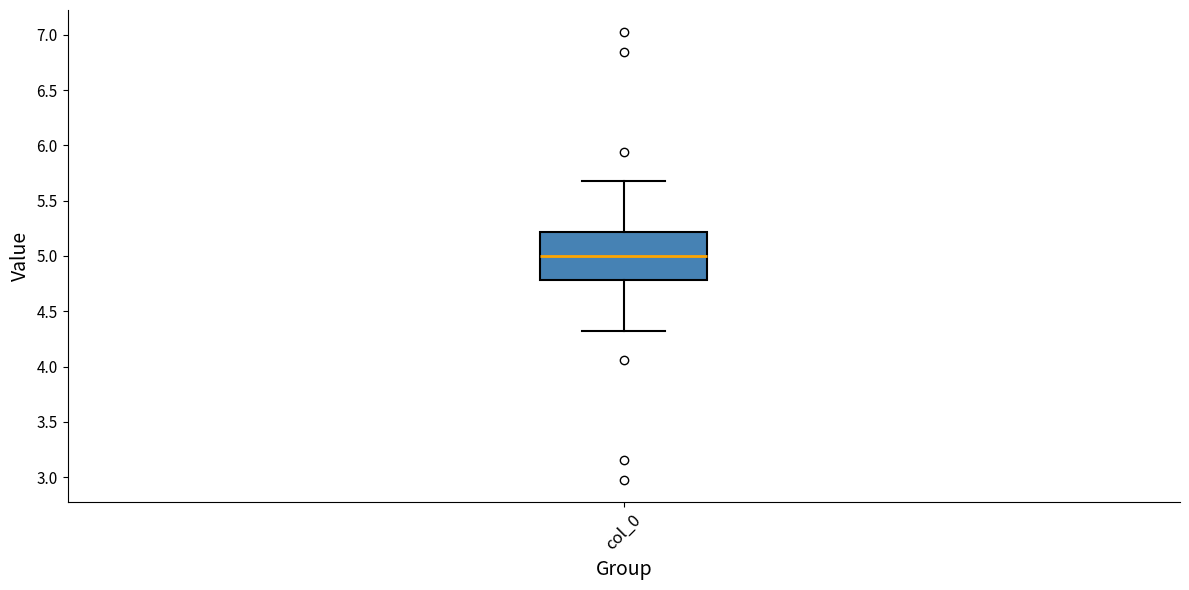

Where is the upper edge of the box for col_0 on the y-axis? The values are not printed on the chart, so give them approximately, as read against the axis.

5.2